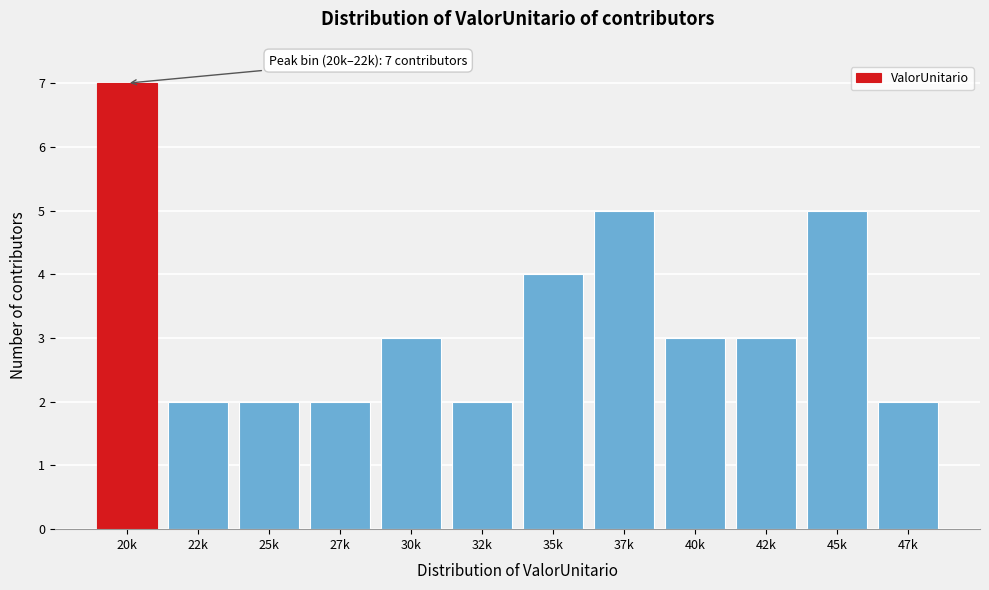

Reading left to right, list all the values displayed in this chart.

7	2	2	2	3	2	4	5	3	3	5	2